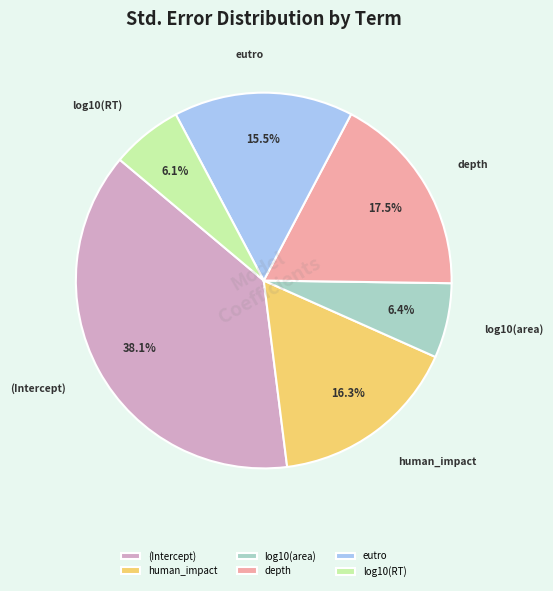

How many slices are in this pie chart?

6